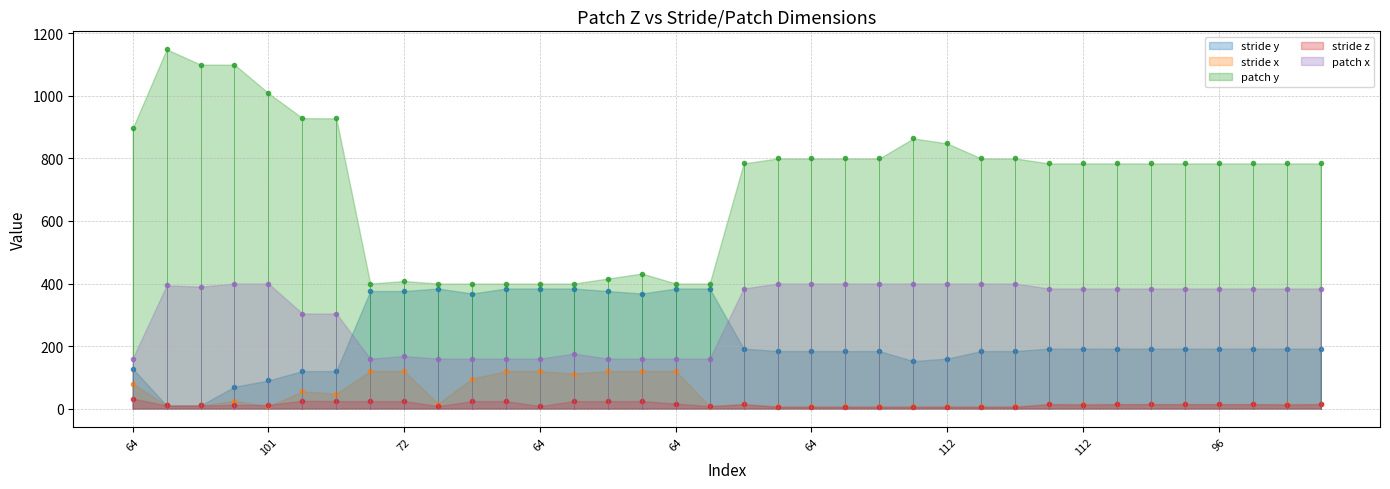

What is the difference between the stride z values at 80 and 96?

6